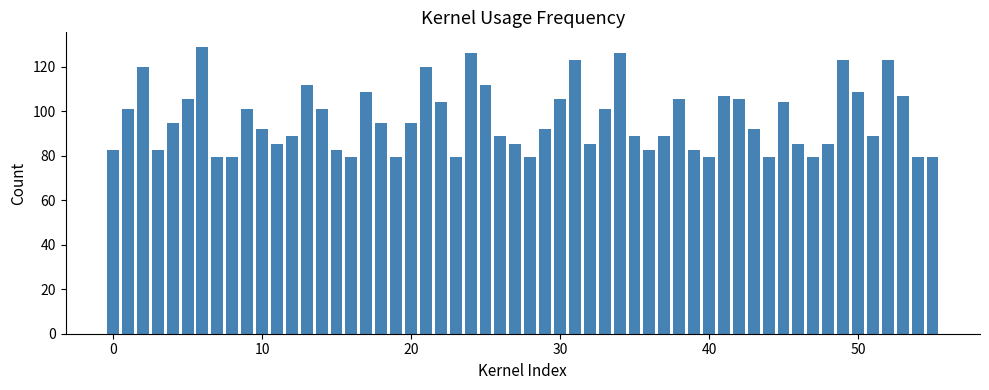

What is the value of the 49th bar from the left?

85.4